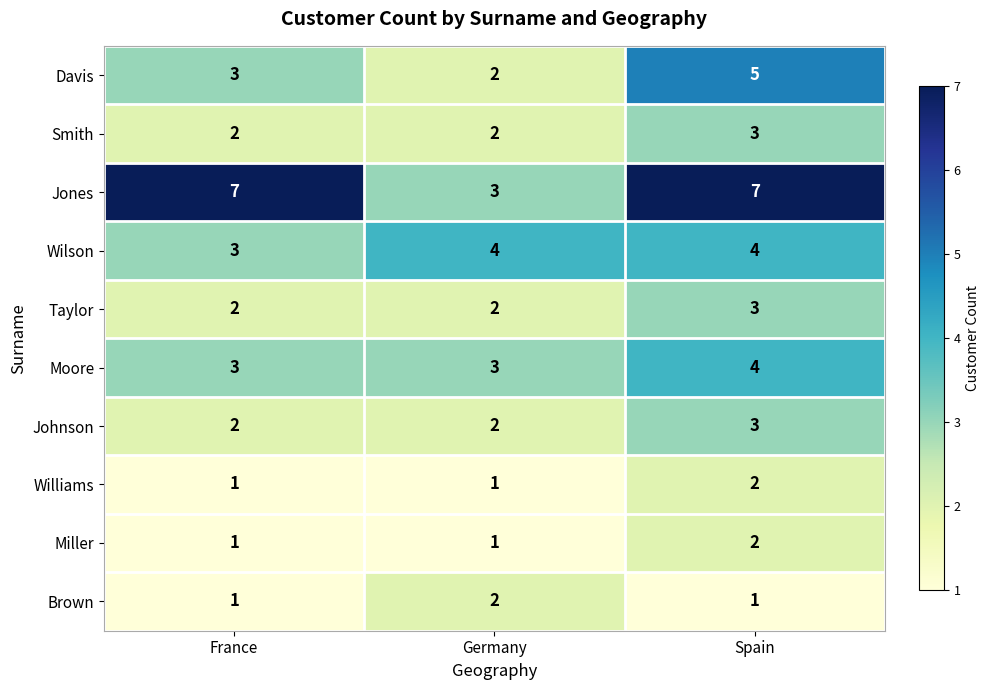

Is it true that Taylor equals 3 at Germany?

False